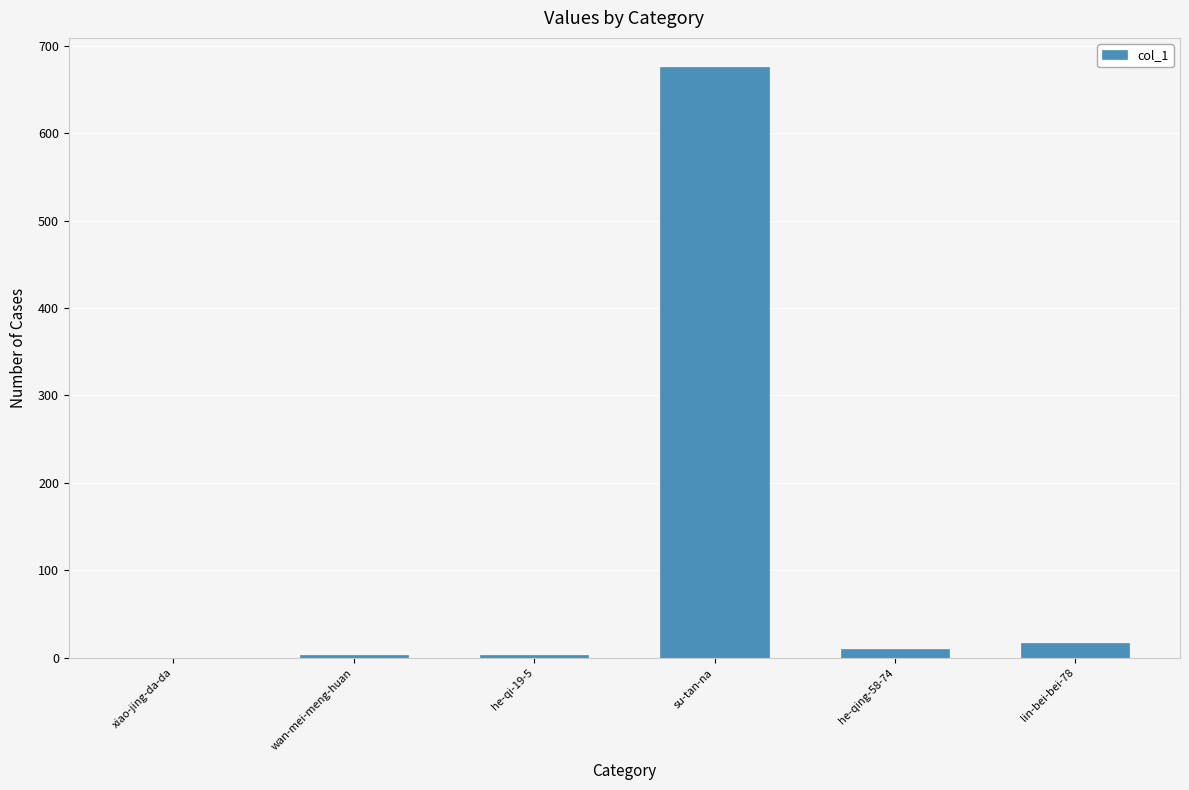

What is the change in value from he-qing-58-74 to lin-bei-bei-78?

+7